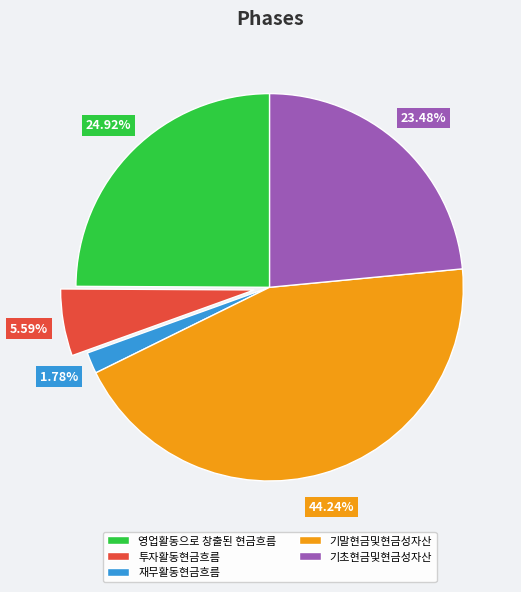

Is there a majority slice in this chart?

No